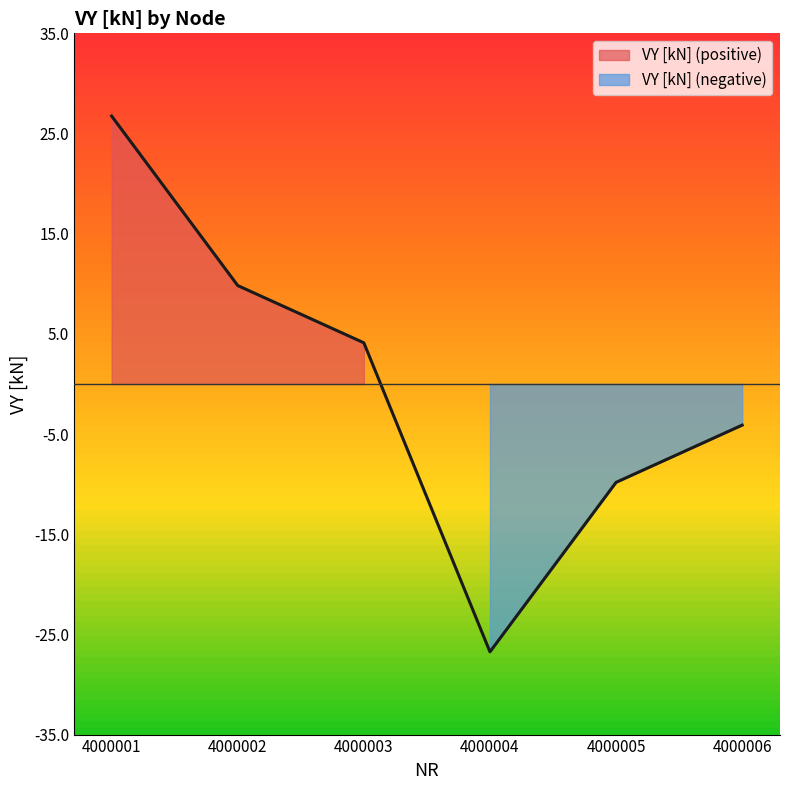

List the labels in order of value, largest first.

4000001, 4000002, 4000003, 4000006, 4000005, 4000004